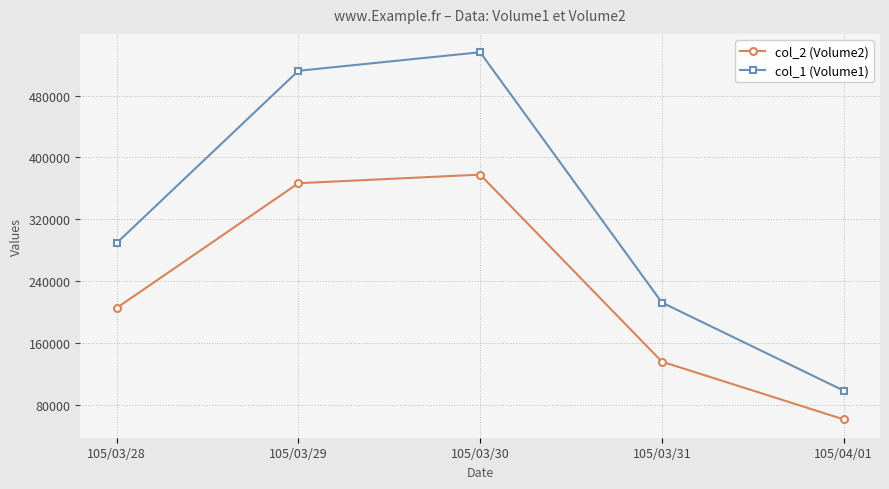

What is the label of the 4th point from the left?

105/03/31